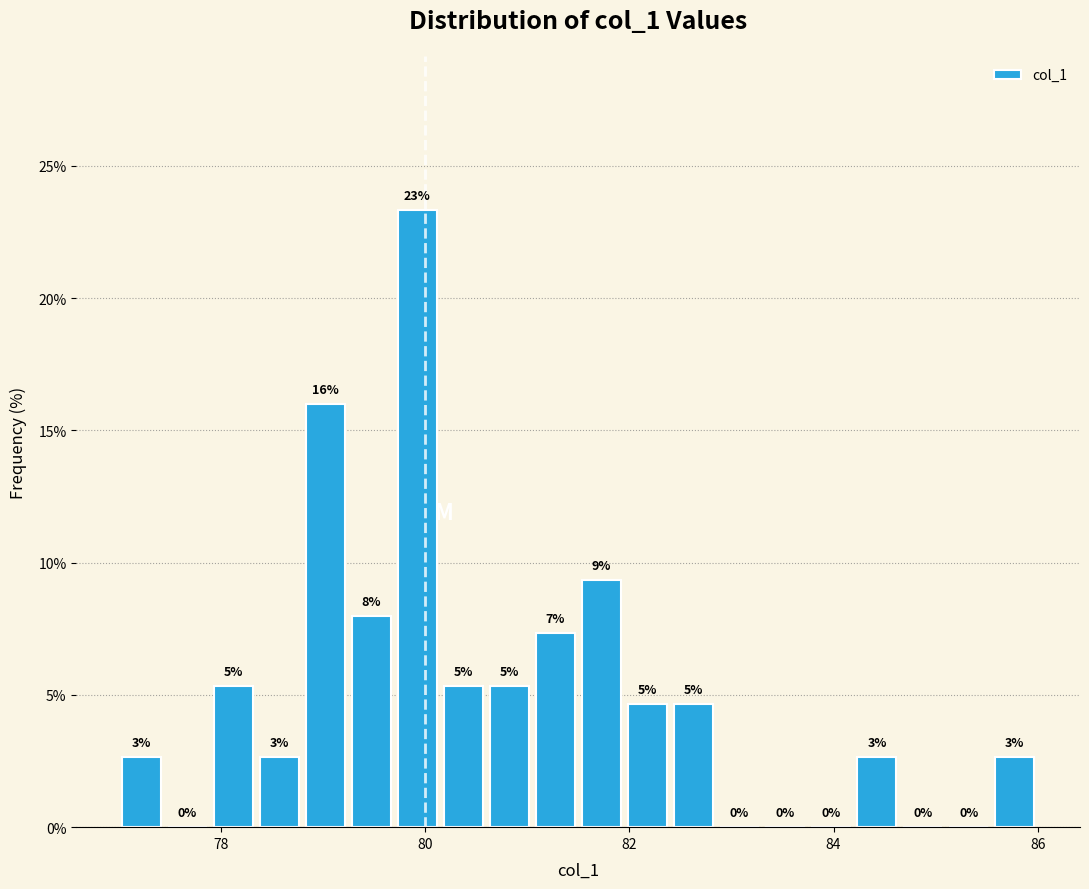

Around what value on the x-axis is the tallest bar? Give the approximate position of its centre, as read against the axis.

80.0